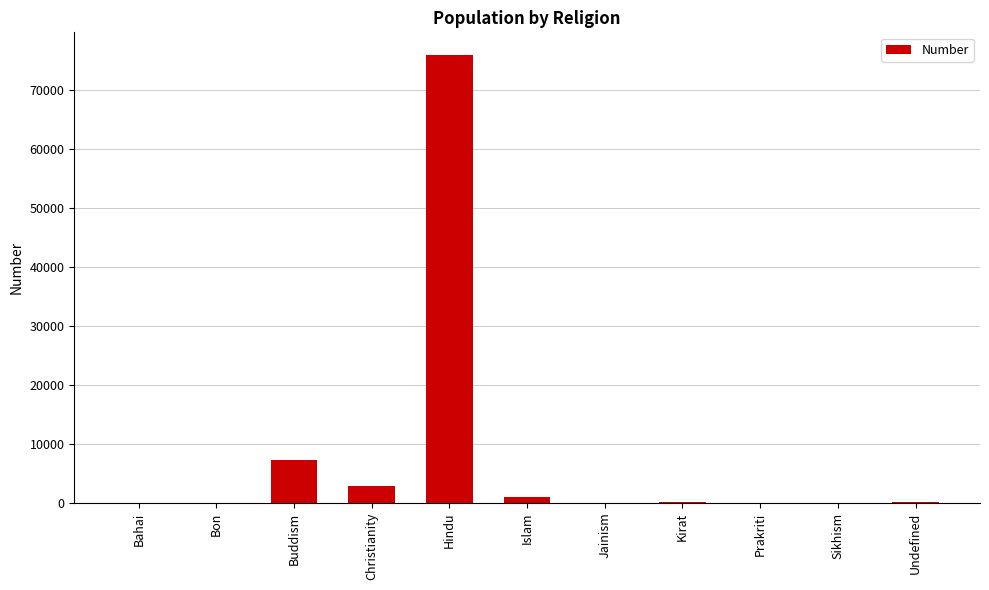

What is the greatest value displayed?

75928